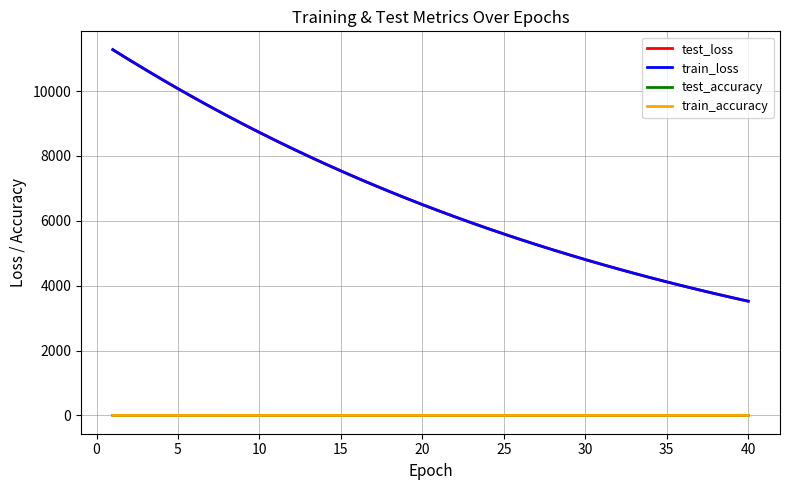

True or false: train_loss and train_accuracy cross at least once.

False